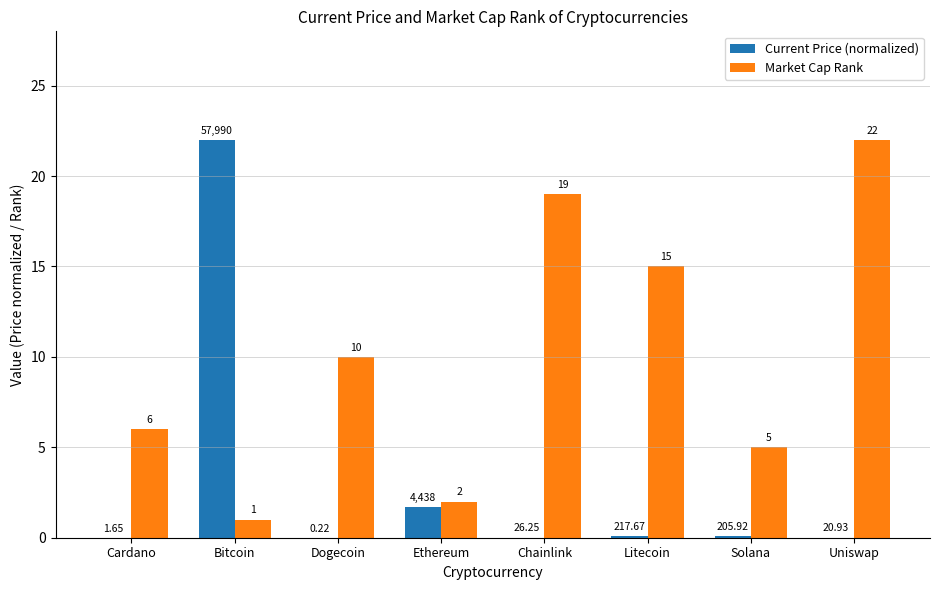

Which series changed the most between Chainlink and Solana?

Market Cap Rank